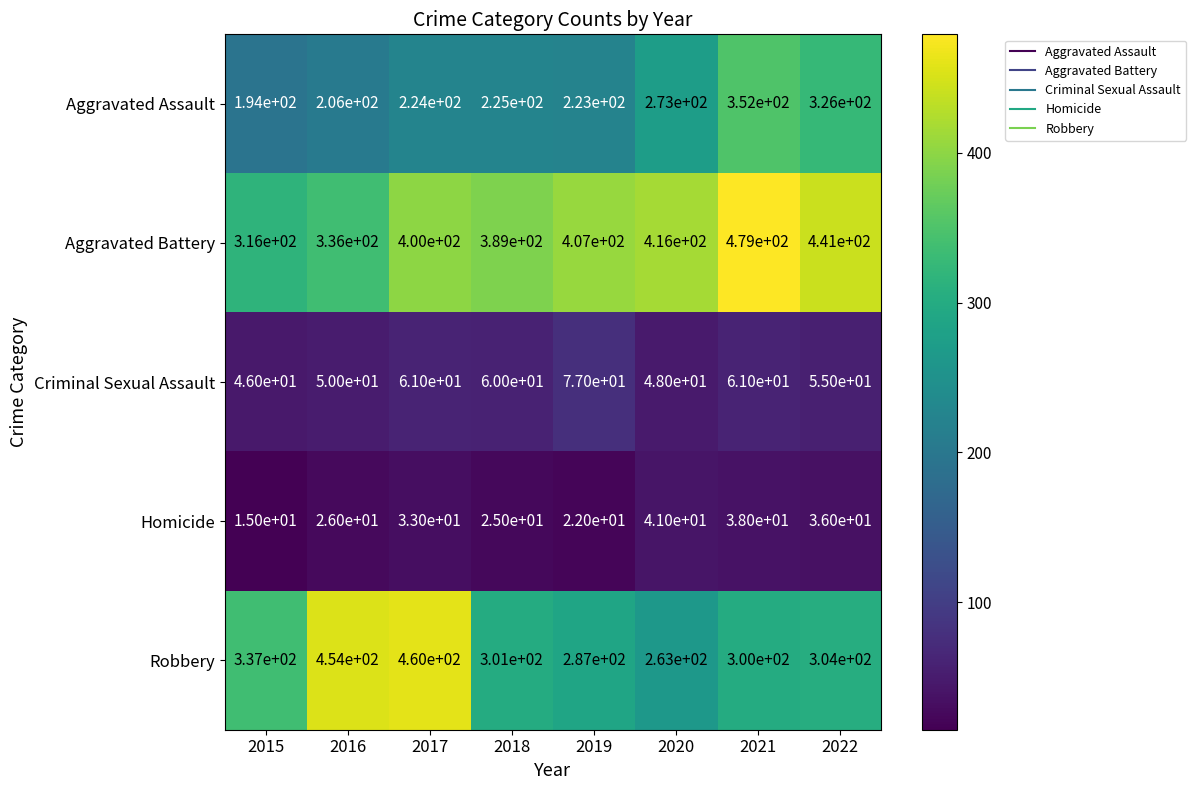

What is the maximum value shown in the chart?

479